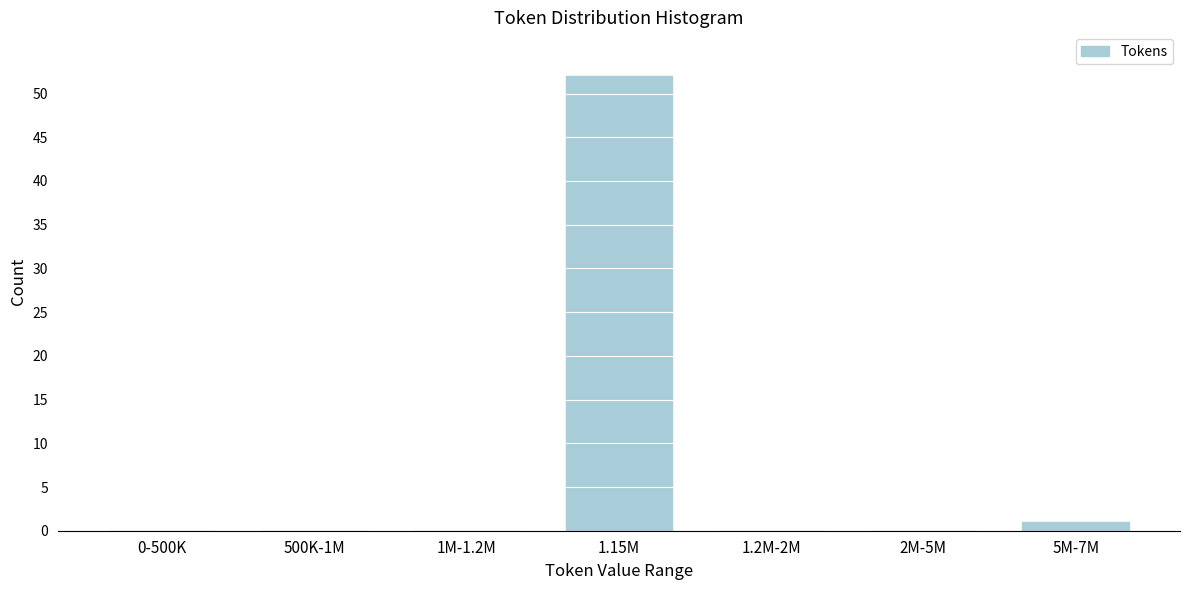

Reading left to right, transcribe all the data shown in this chart.

0-500K=0	500K-1M=0	1M-1.2M=0	1.15M=52	1.2M-2M=0	2M-5M=0	5M-7M=1